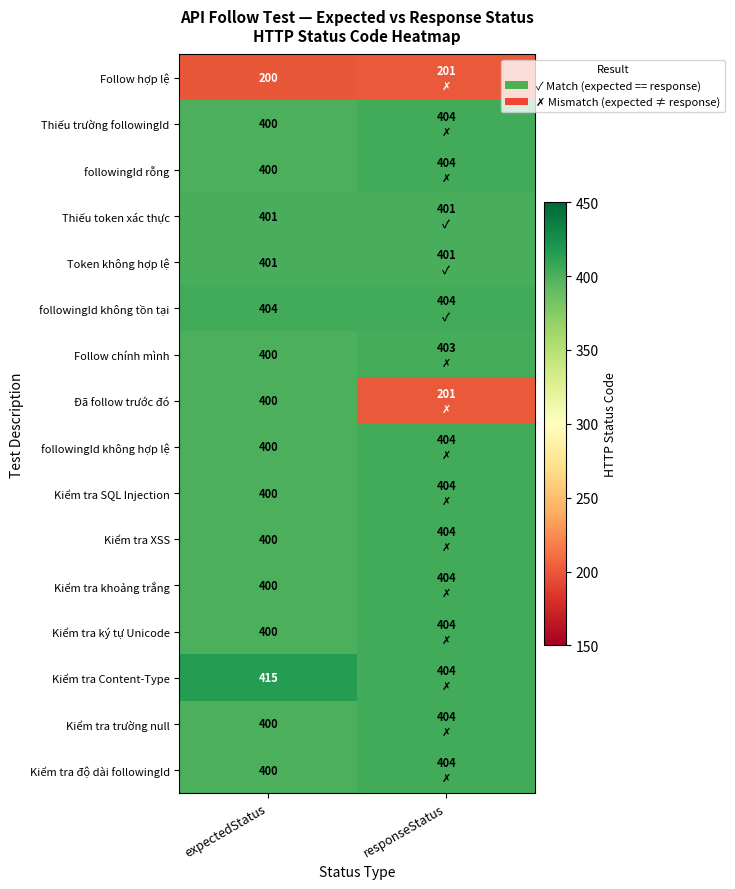

Between responseStatus and expectedStatus, which is larger?

responseStatus